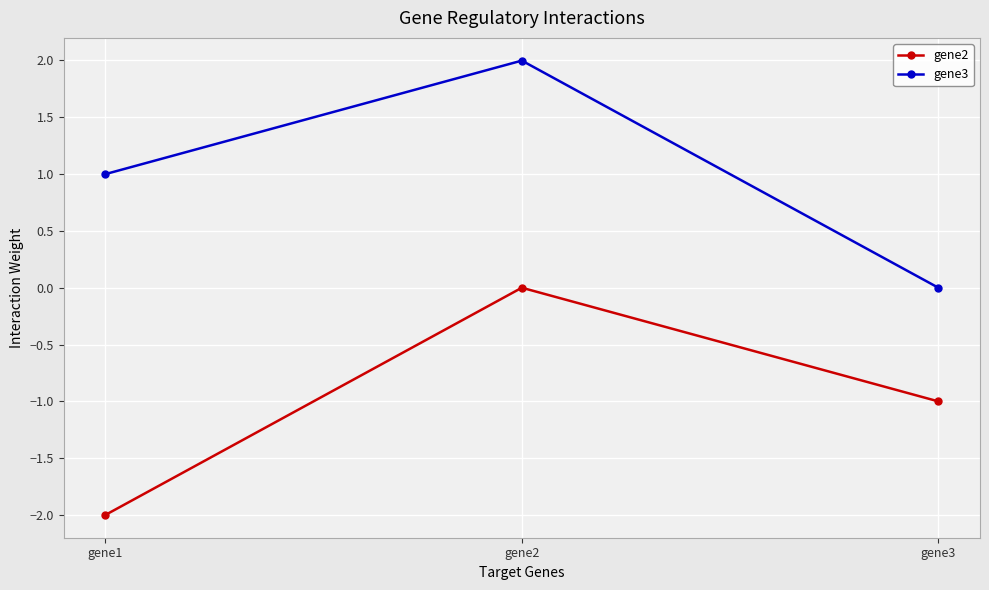

Where is gene2 nearest to the value -1?

gene3